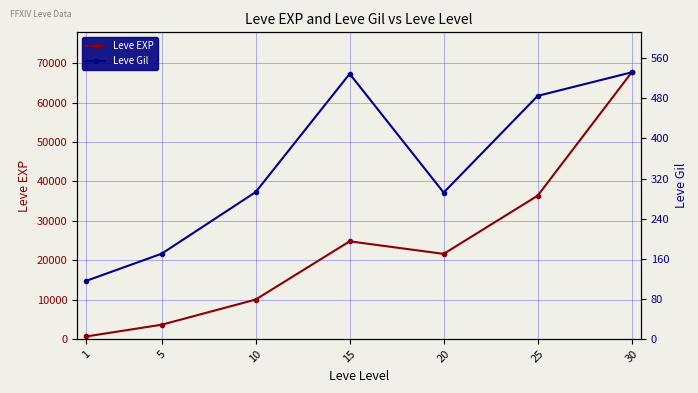

The value of Leve Gil at 10 is 92. True or false?

False